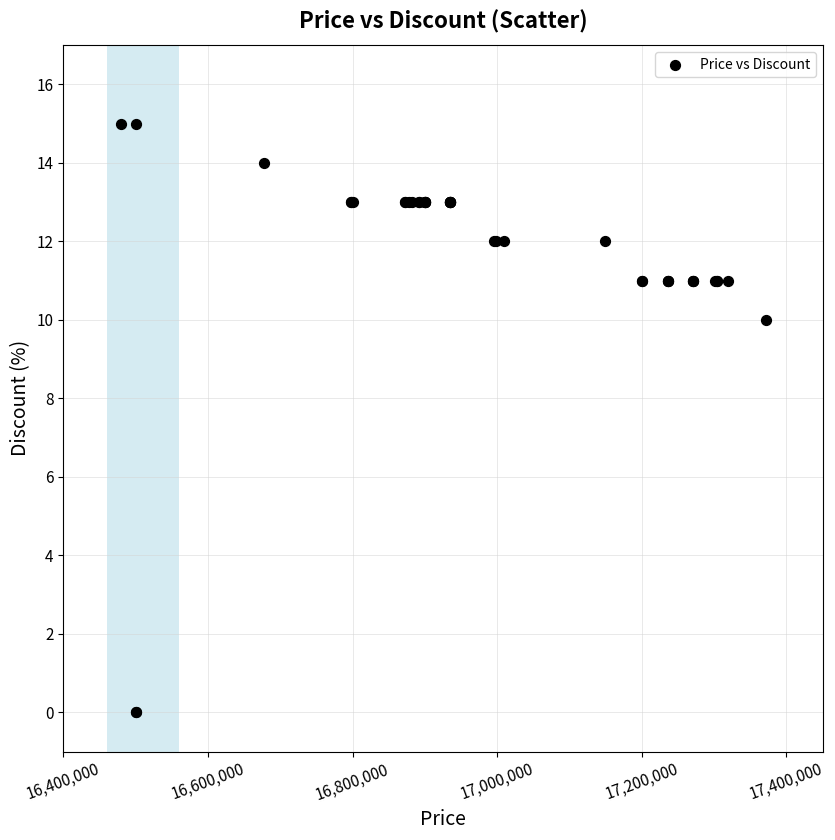

What Y value in the scatter plot is closest to 7?

10